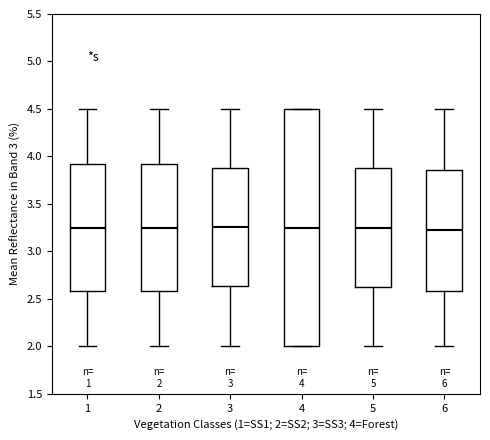

Which box is the tallest, from its lower edge to its upper edge?

4